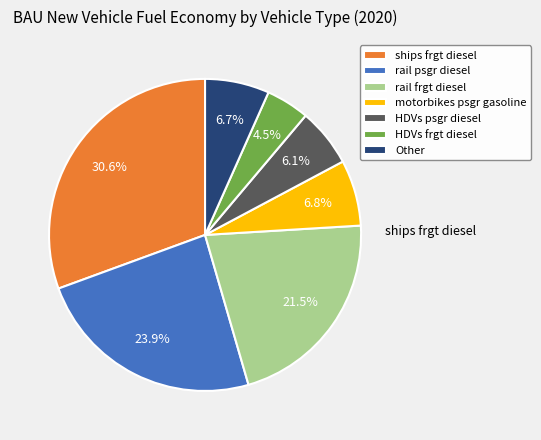

What is the smallest slice in the pie chart?

HDVs frgt diesel